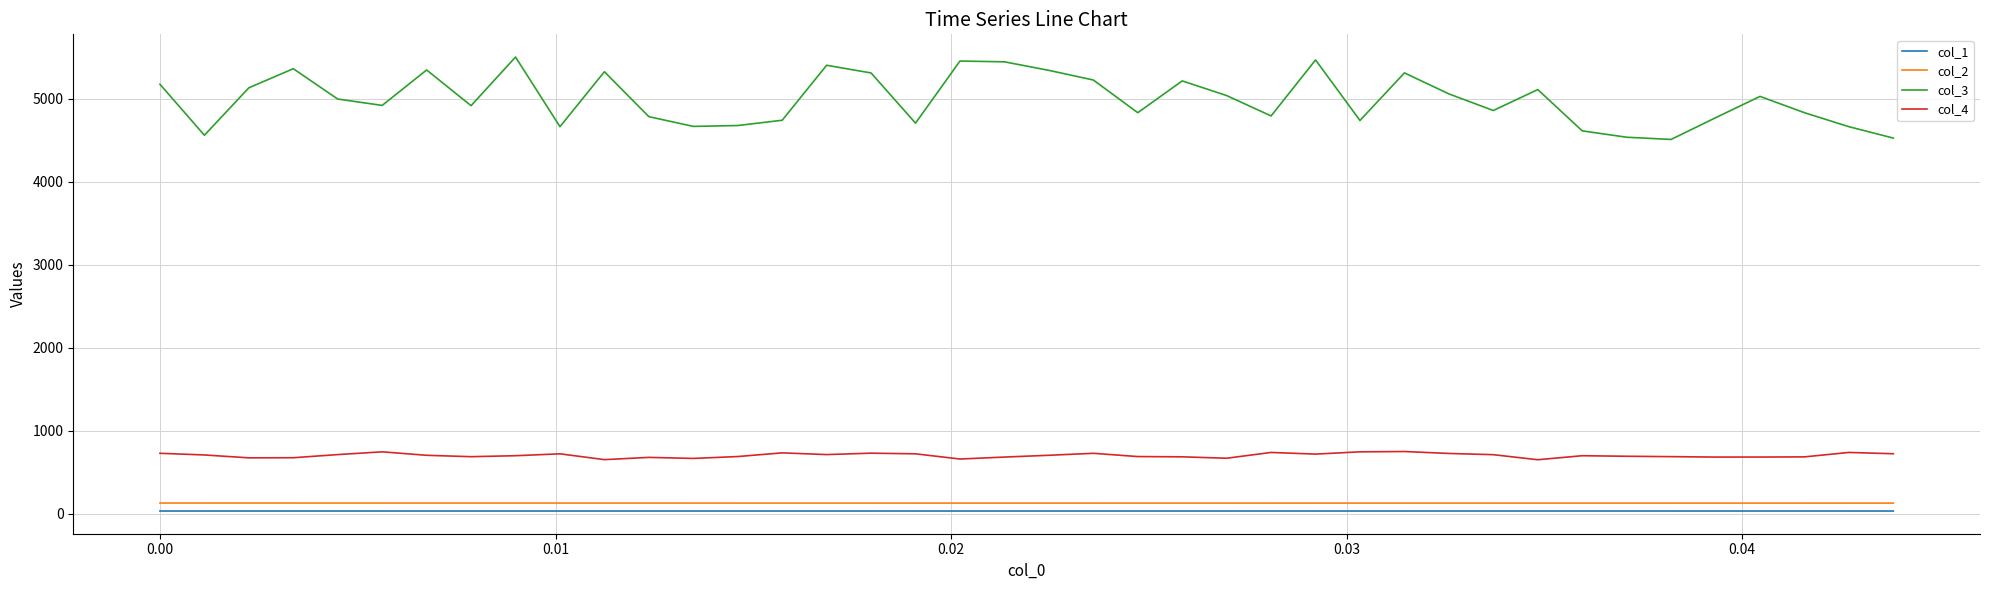

True or false: col_2 and col_3 cross at least once.

False